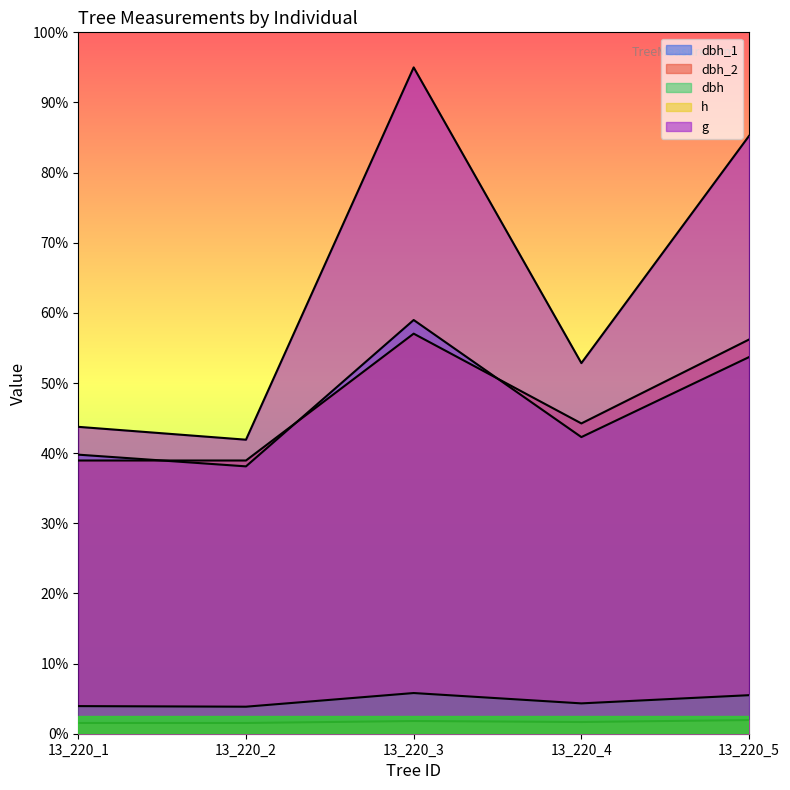

What is the difference between the g values at 13_220_3 and 13_220_4?

168.6